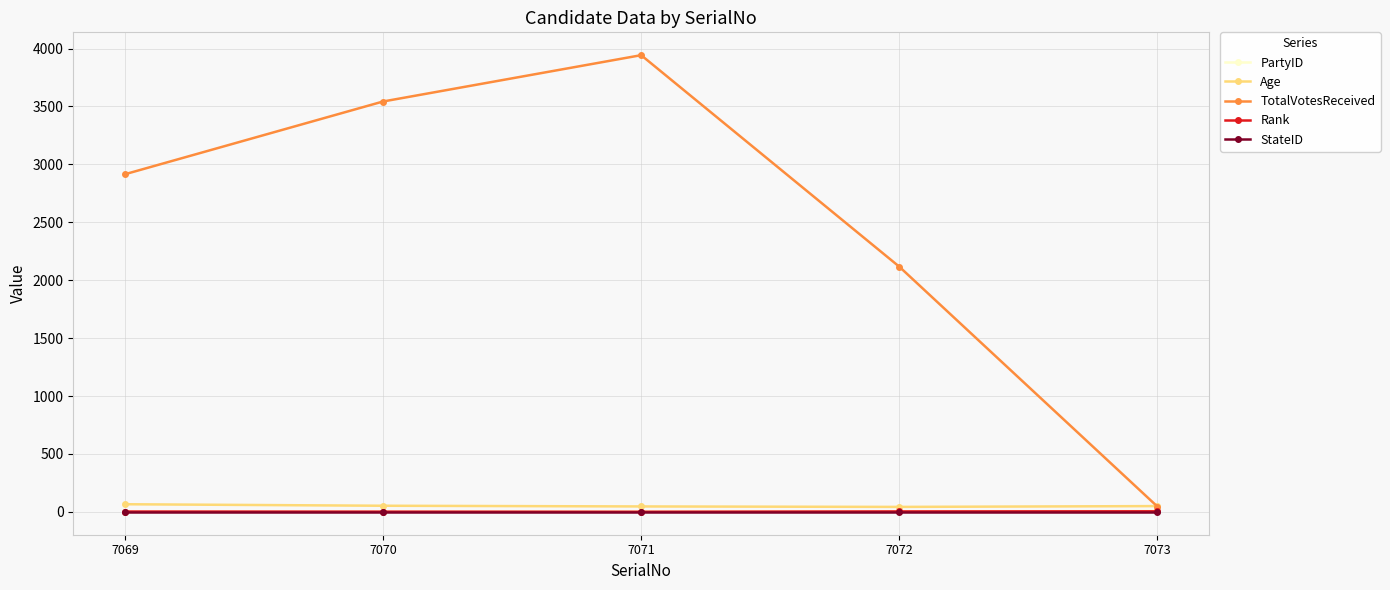

Is it true that TotalVotesReceived equals 2915 at 7069?

True